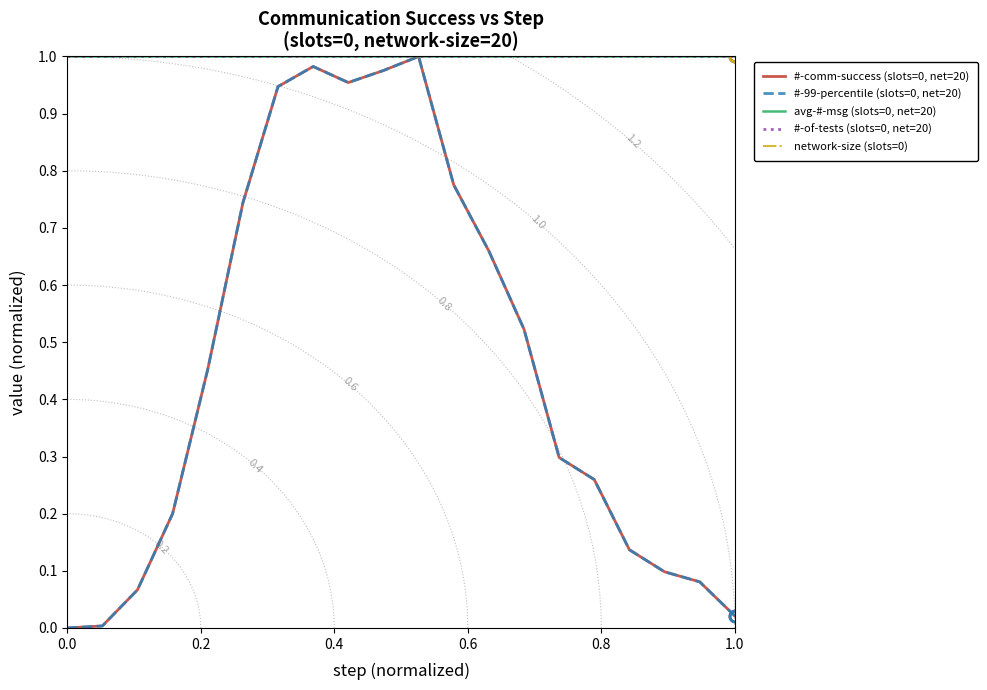

True or false: #-comm-success (slots=0, net=20) and network-size (slots=0) intersect in this chart.

False